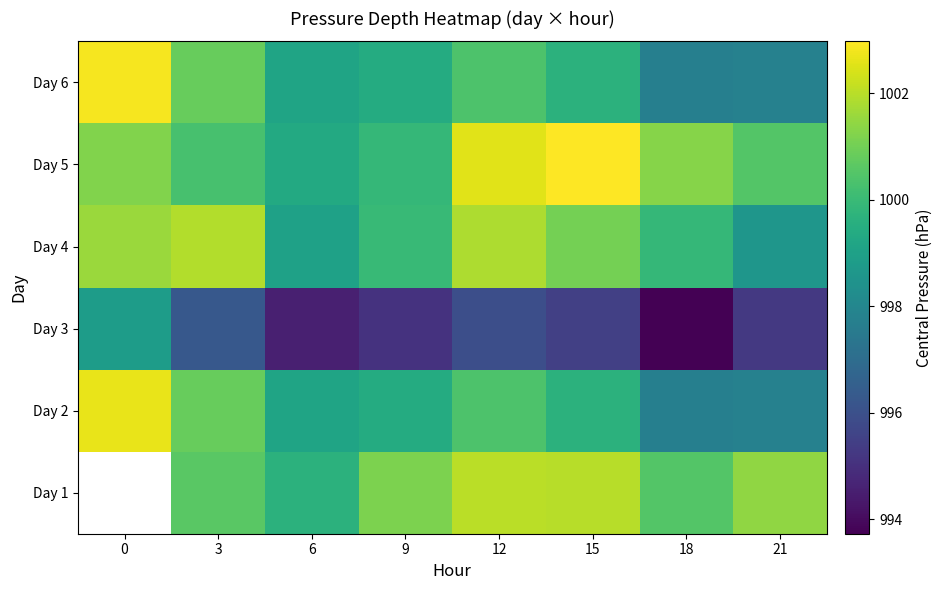

The value of Day 3 at 21 is 995.3. True or false?

True